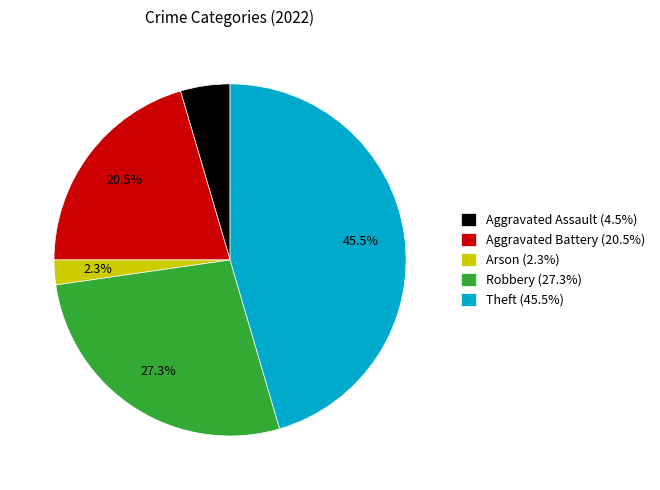

Which has a higher value, Theft or Aggravated Battery?

Theft